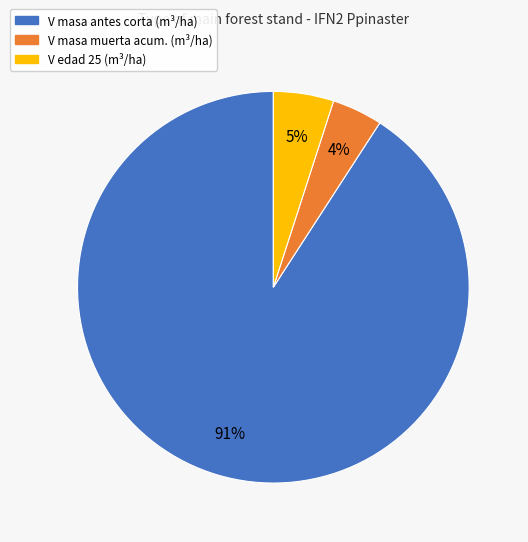

How many slices are in this pie chart?

3